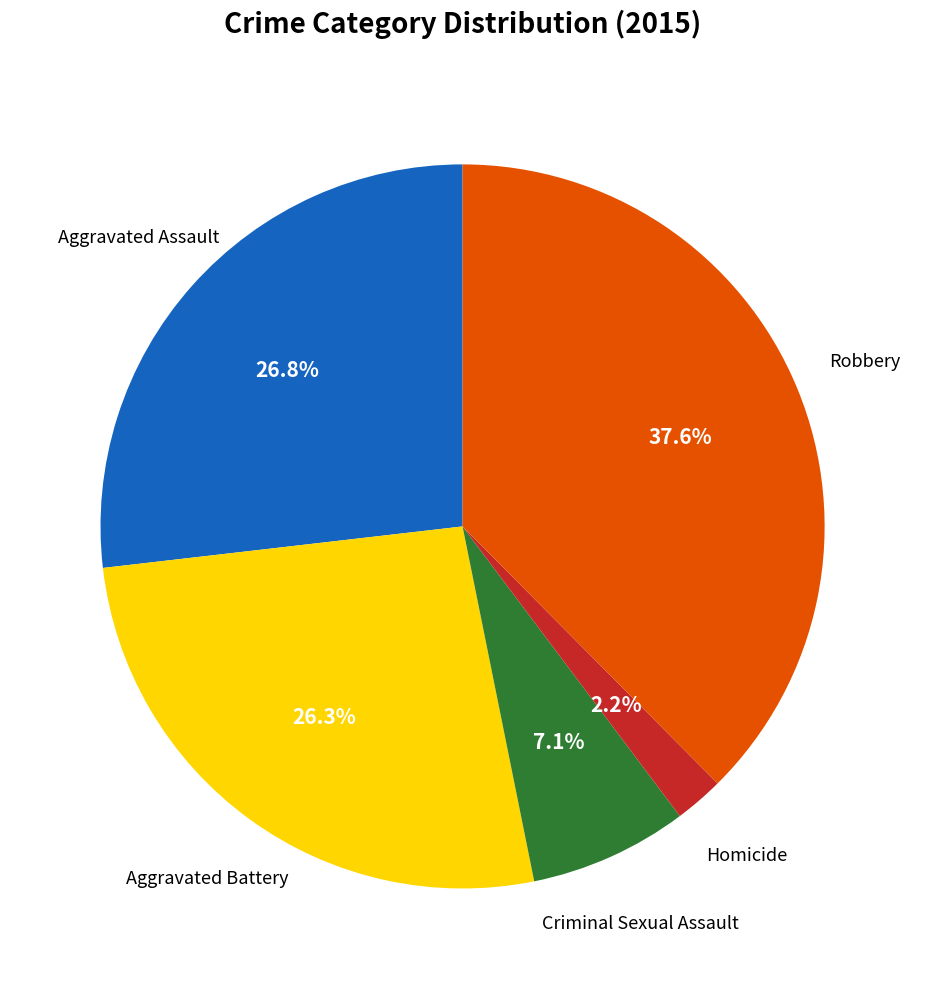

Is there a majority slice in this chart?

No